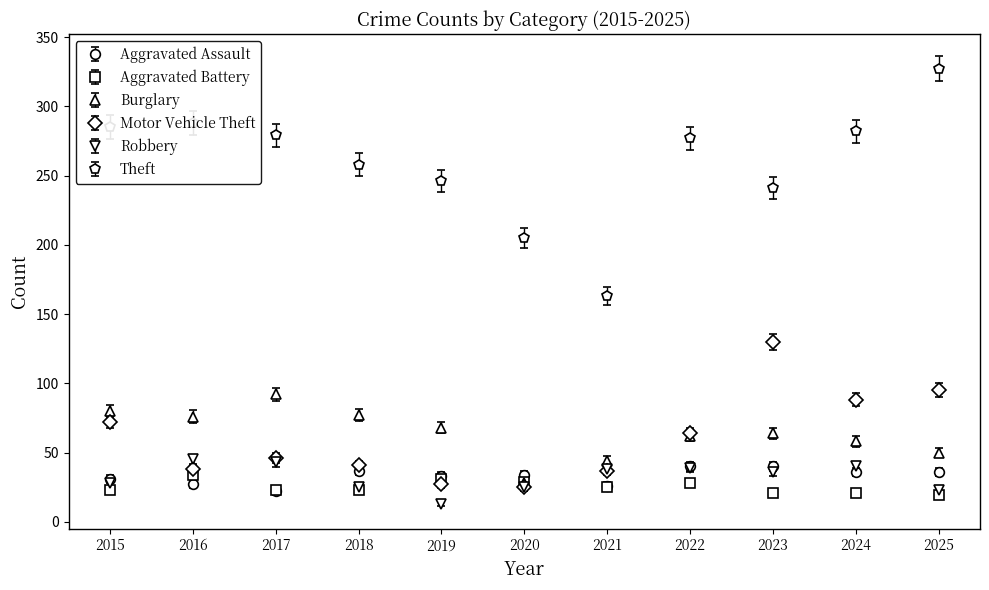

What are all the series names shown in the legend?

Aggravated Assault, Aggravated Battery, Burglary, Motor Vehicle Theft, Robbery, Theft